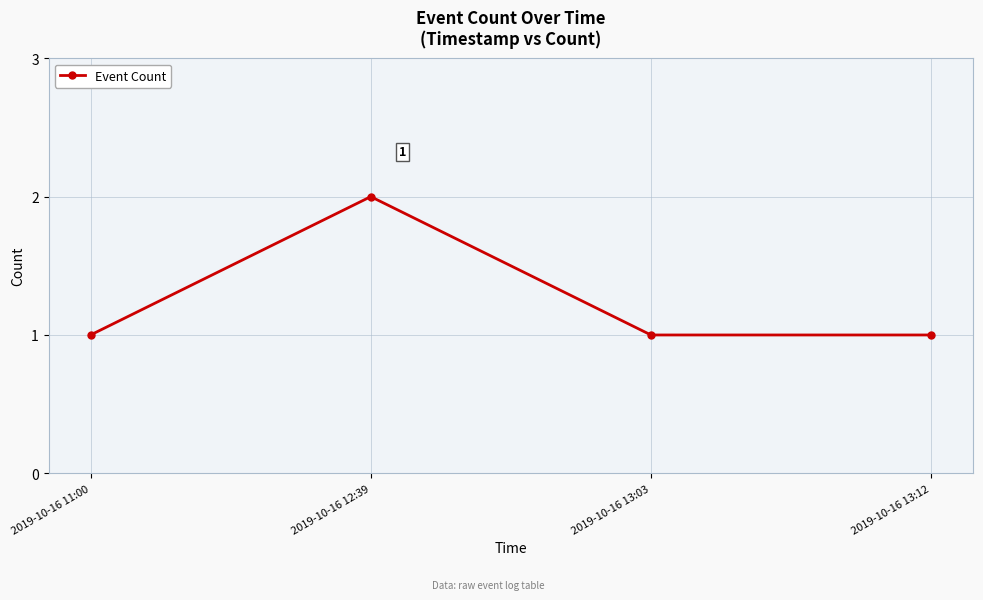

How many lines are shown in the chart?

1